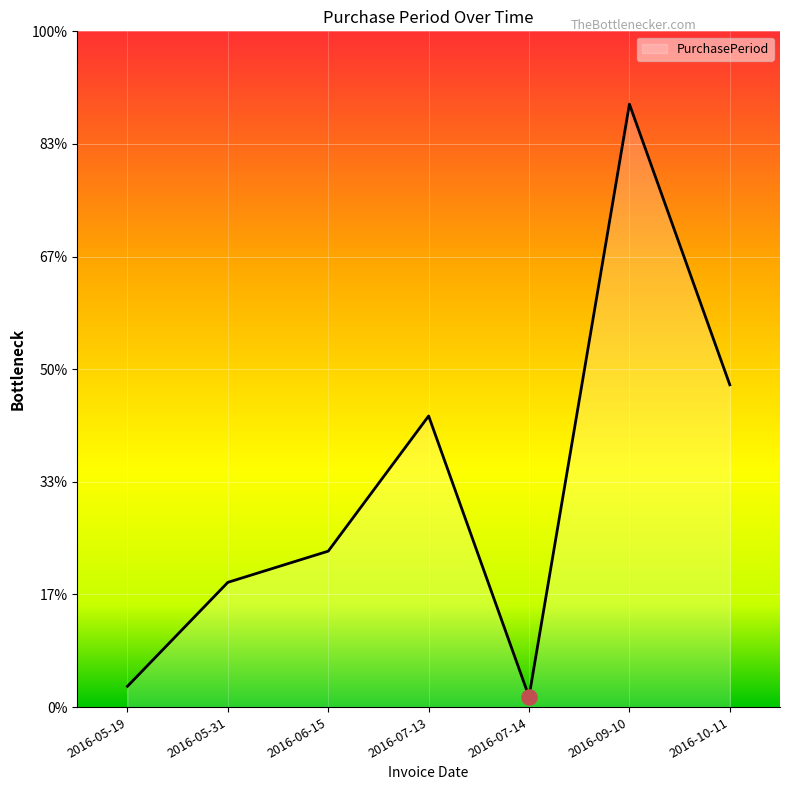

Between 2016-07-13 and 2016-09-10, which is larger?

2016-09-10